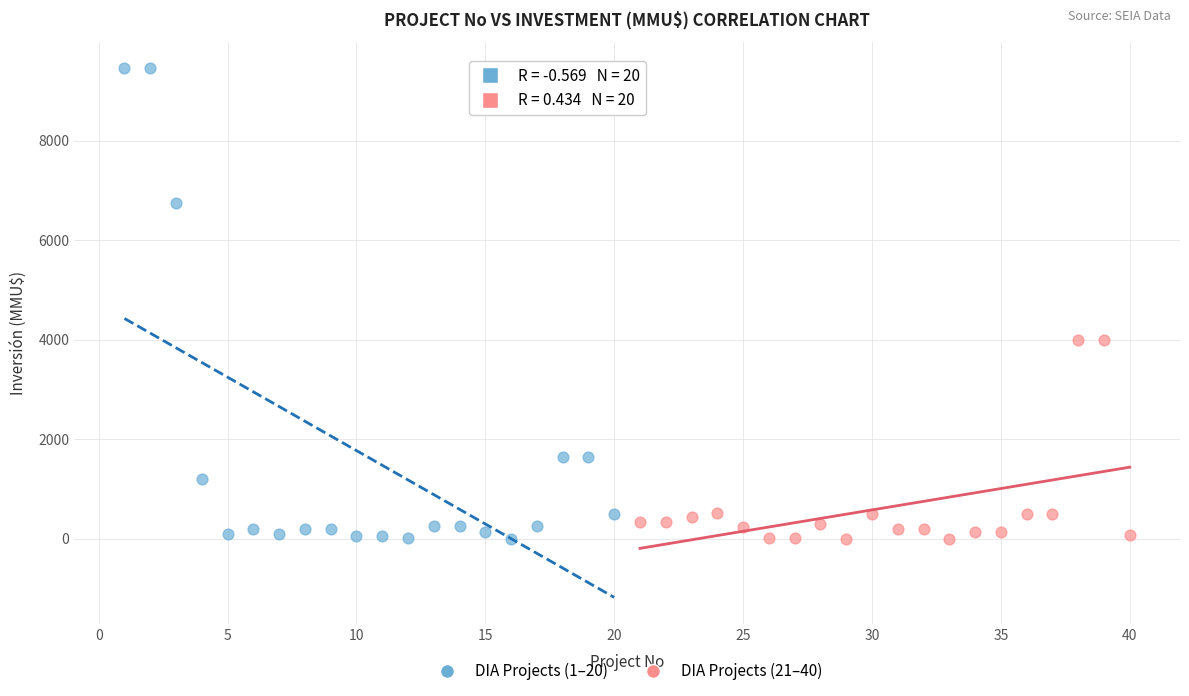

Which series reaches the maximum Y coordinate?

DIA Projects (1–20)